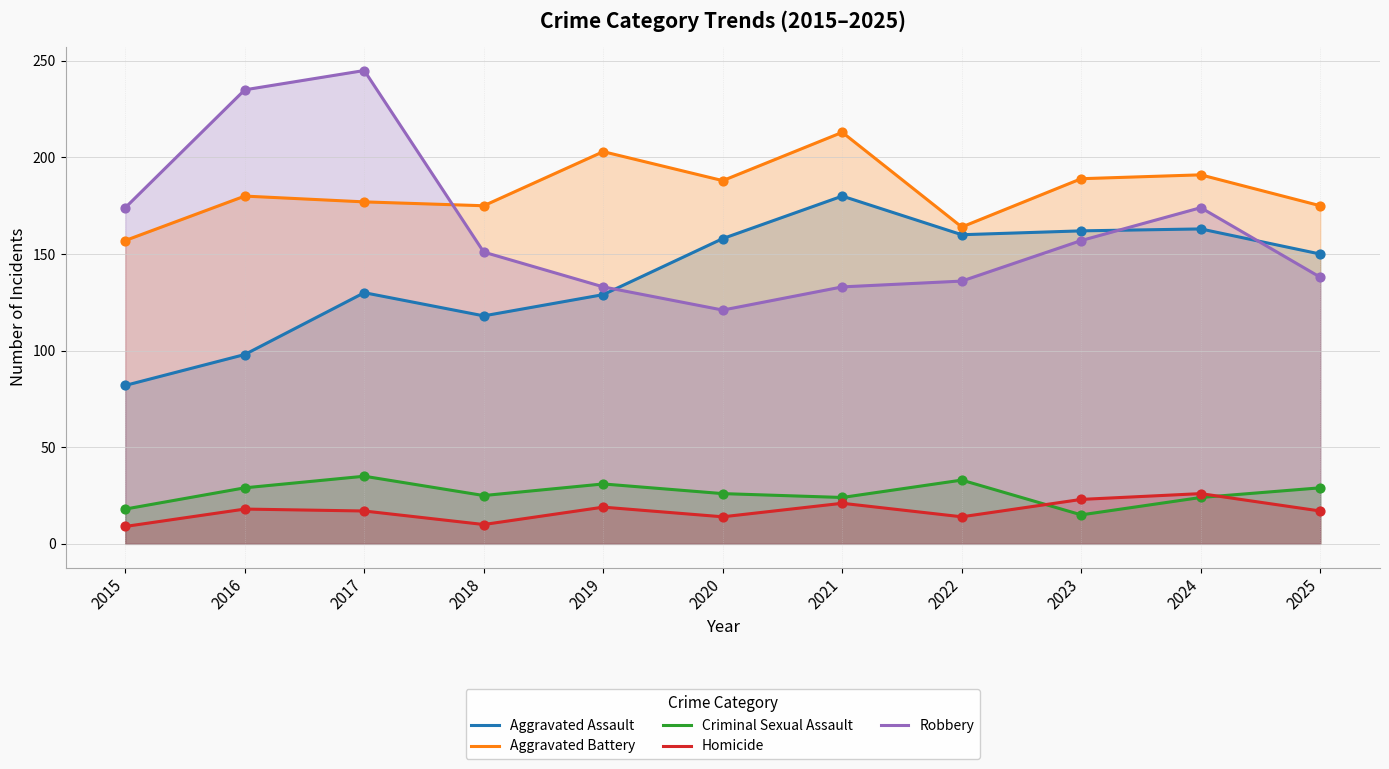

Which series reaches the maximum Y coordinate?

Robbery